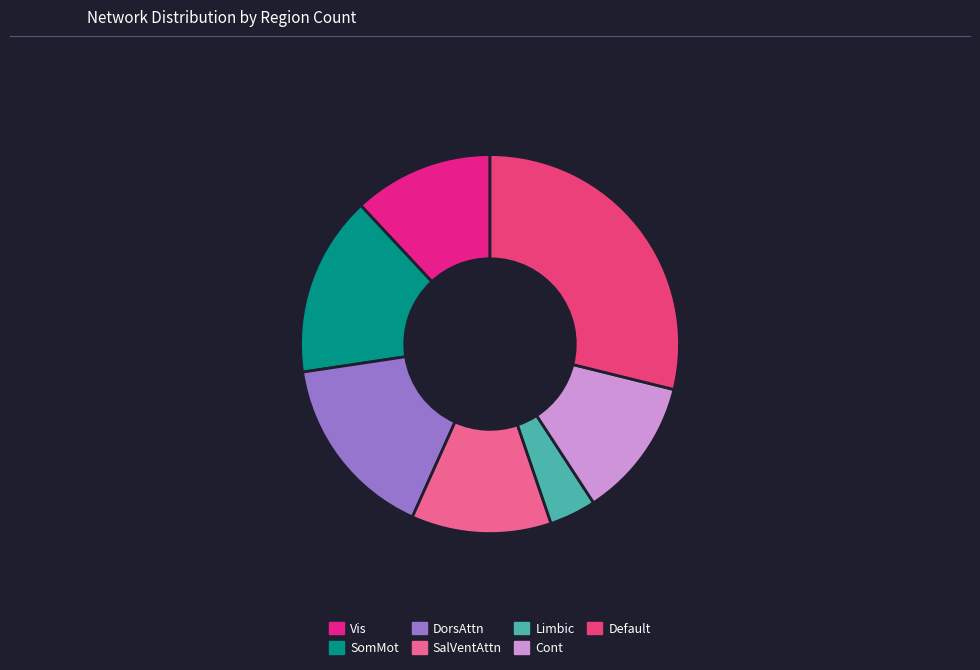

What is the largest slice in the pie chart?

Default